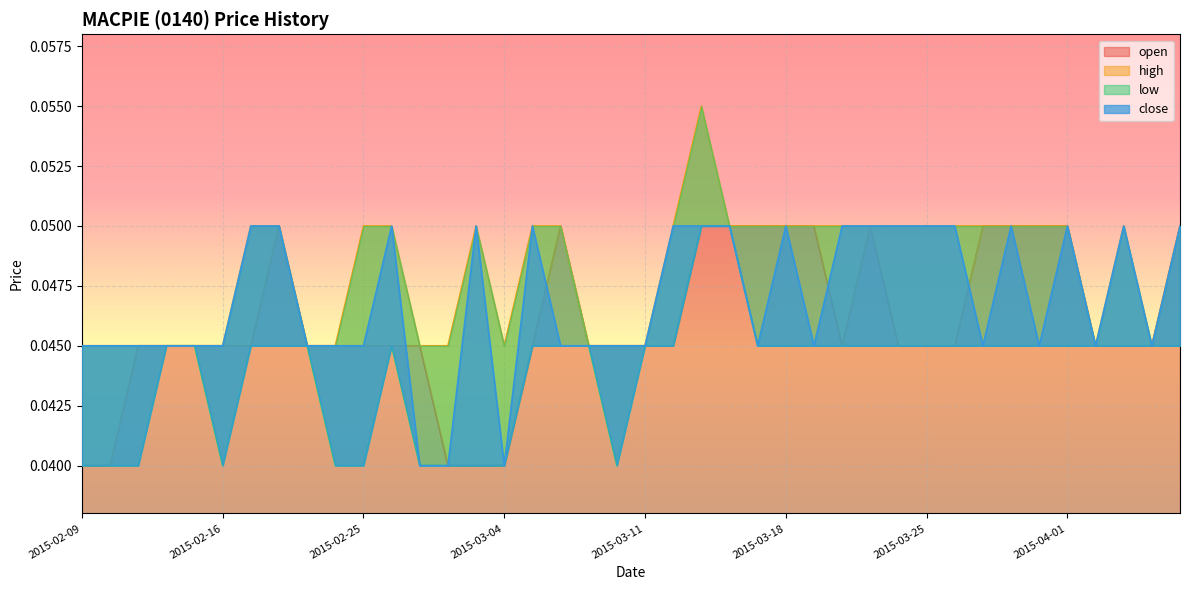

Which series has the widest spread of values?

open